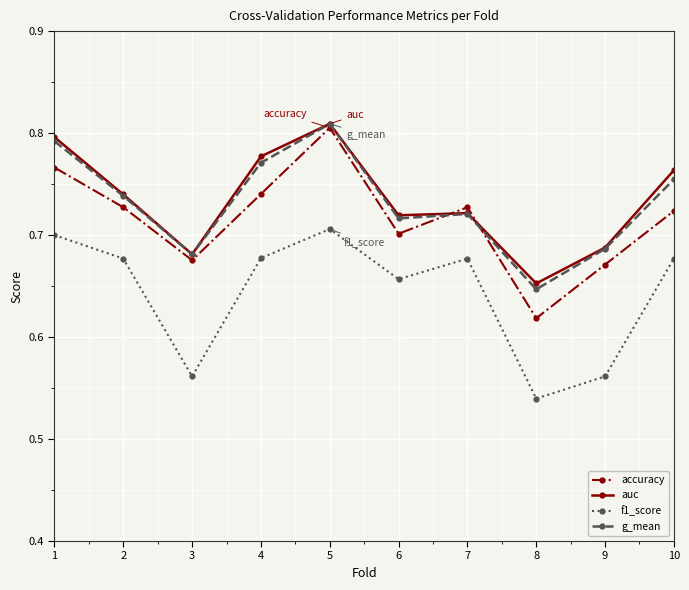

Count the f1_score values in the range 0 to 1.

10